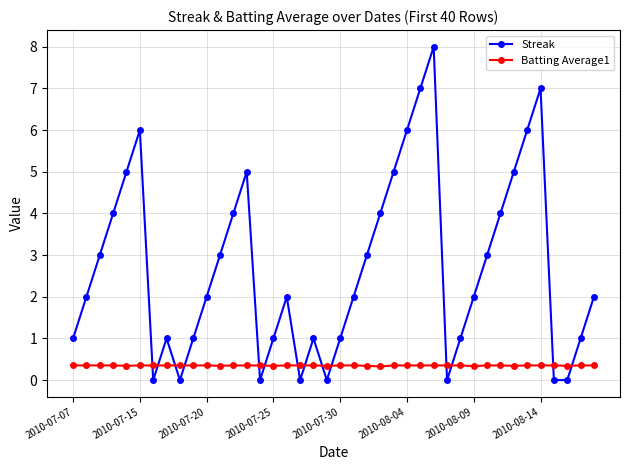

True or false: Streak and Batting Average1 cross at least once.

True